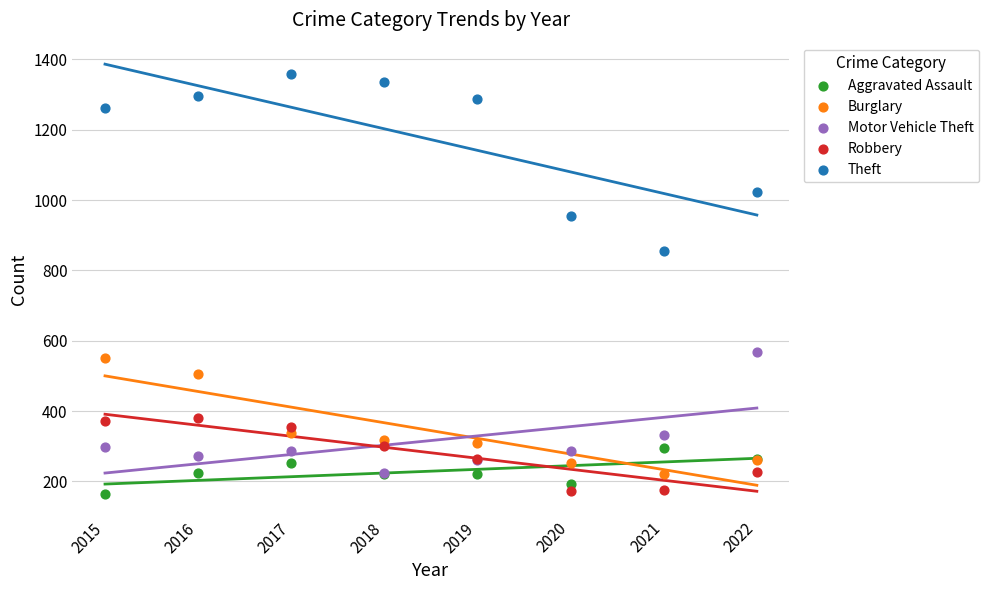

What are all the series names shown in the legend?

Aggravated Assault, Burglary, Motor Vehicle Theft, Robbery, Theft